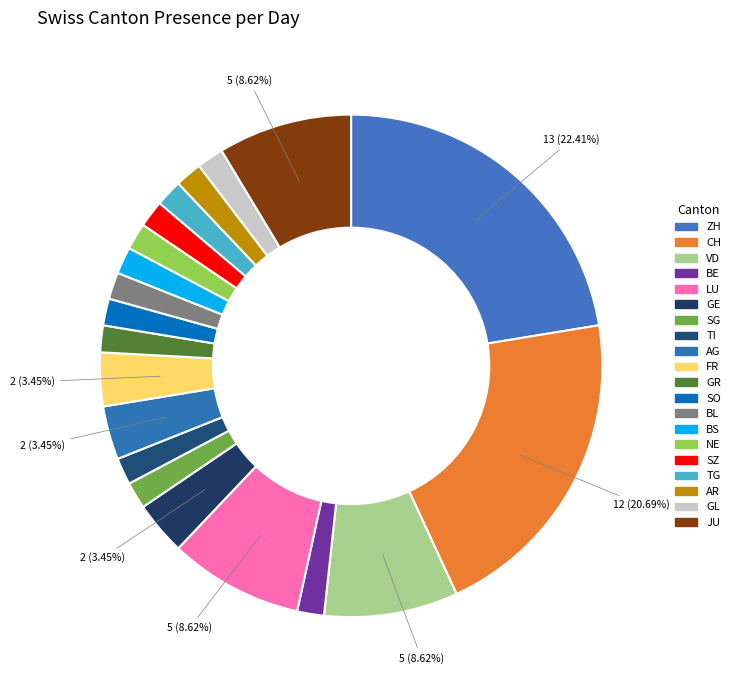

True or false: BL accounts for 2% of the total.

True